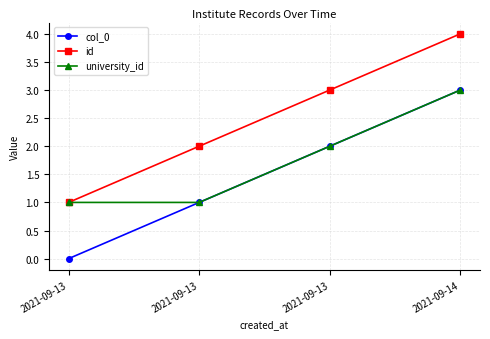

What are all the series names shown in the legend?

col_0, id, university_id